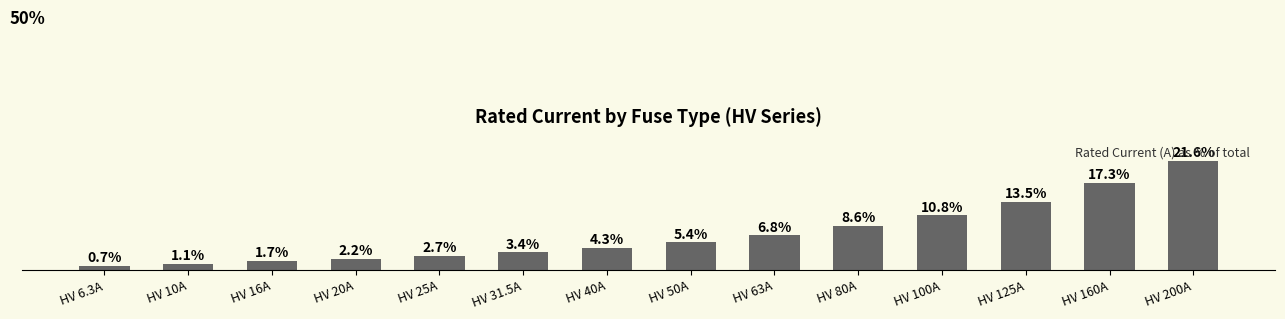

List the labels in order of value, smallest first.

HV 6.3A, HV 10A, HV 16A, HV 20A, HV 25A, HV 31.5A, HV 40A, HV 50A, HV 63A, HV 80A, HV 100A, HV 125A, HV 160A, HV 200A